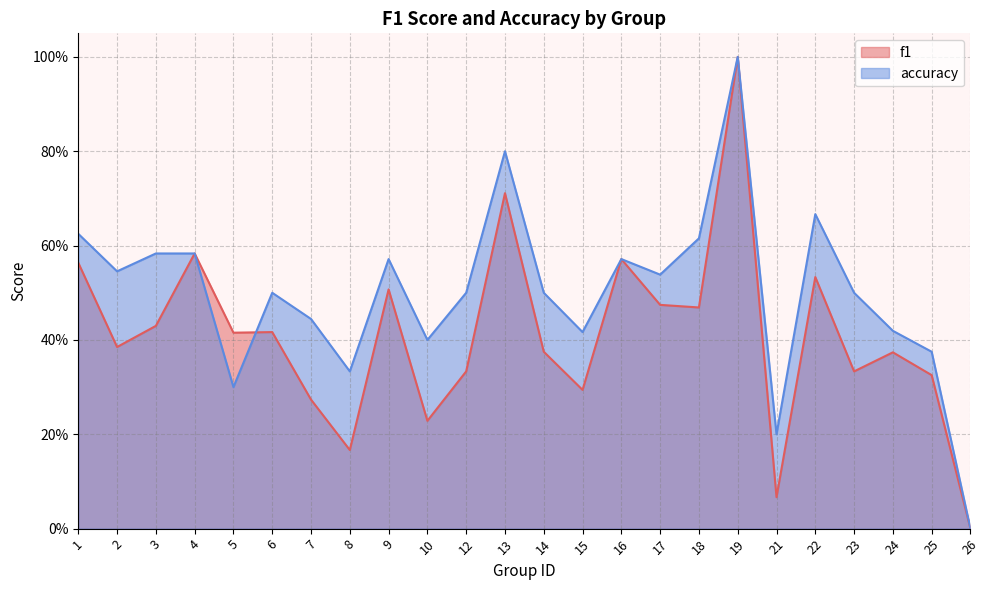

How many intersections are there between accuracy and f1?

1